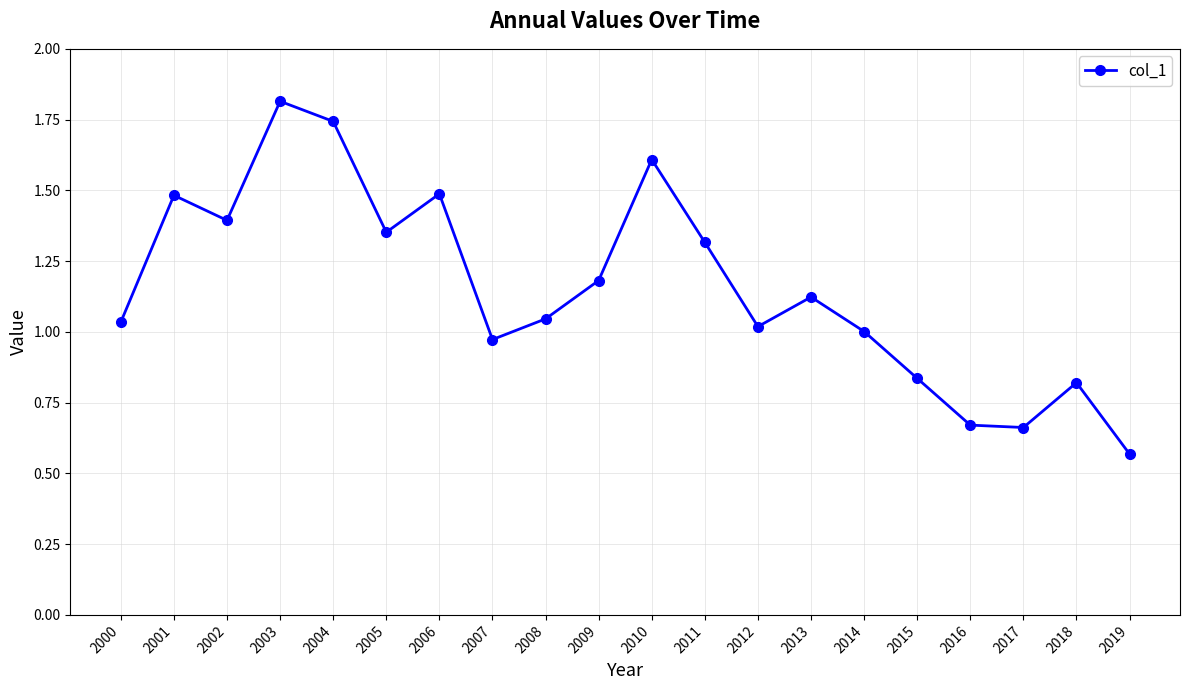

True or false: the data shows 1.6 at 2007.

False